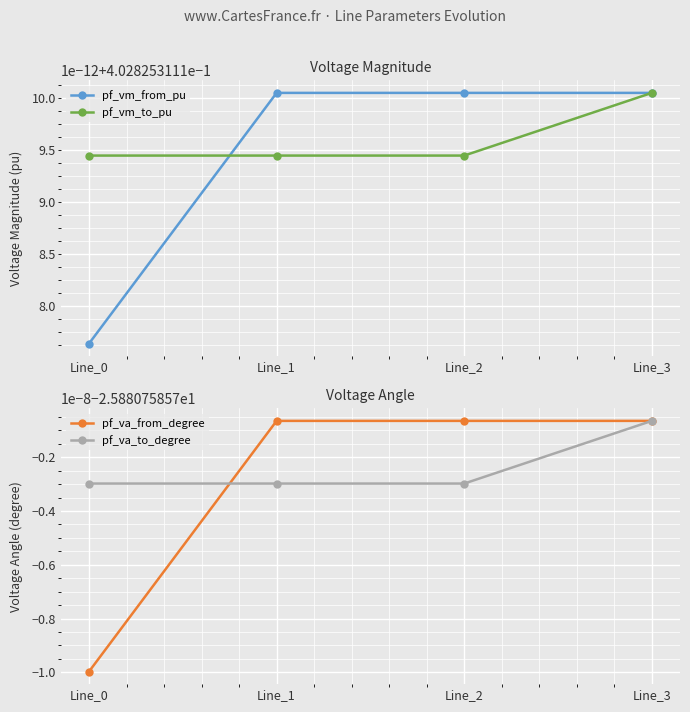

How many series are shown in this chart?

4